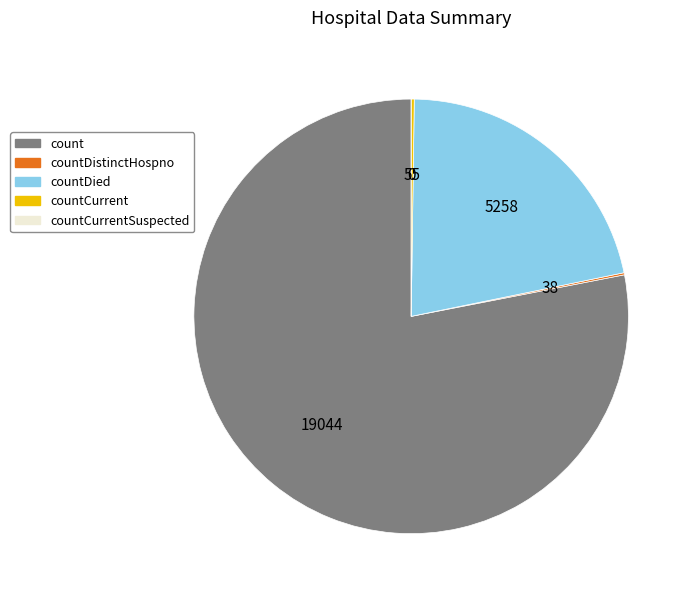

Is there a majority slice in this chart?

Yes